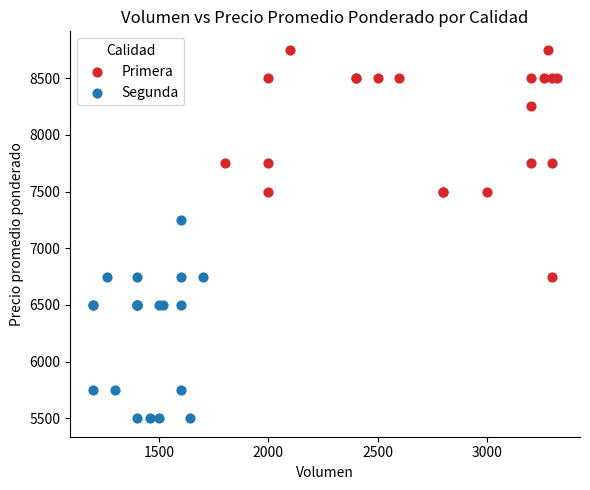

Which series has the widest spread of Y values?

Primera